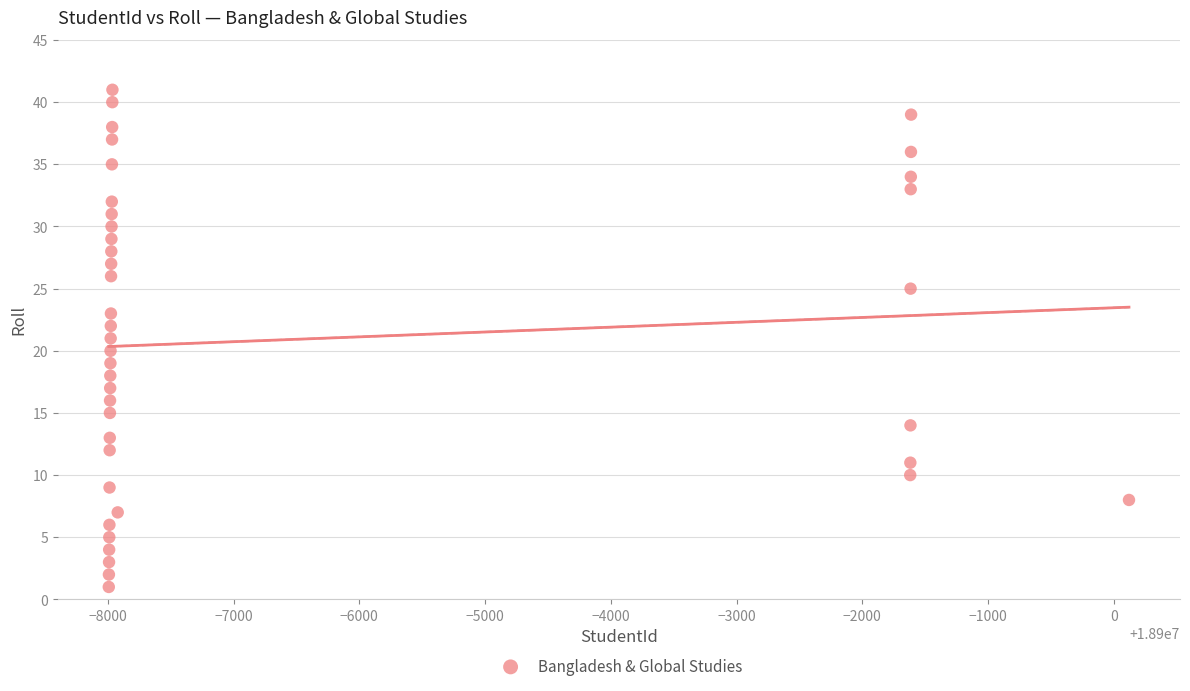

What is the range of X values (max minus min)?

8114